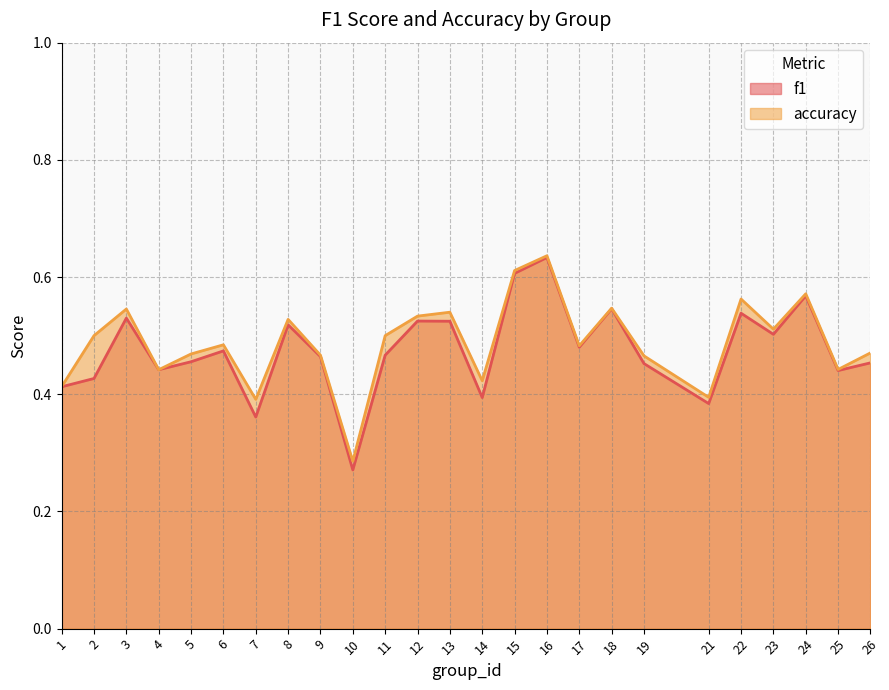

Between 9 and 10, which series saw the biggest shift?

f1